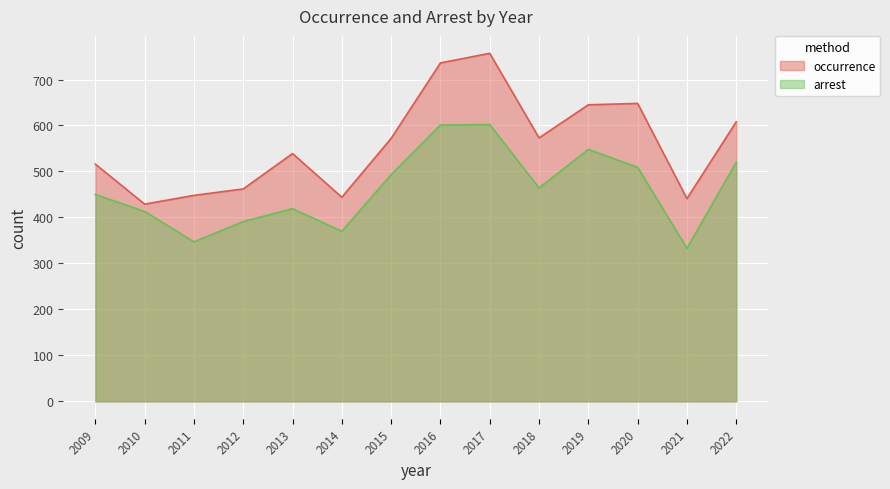

At 2009, list the series in order from smallest to largest.

arrest, occurrence